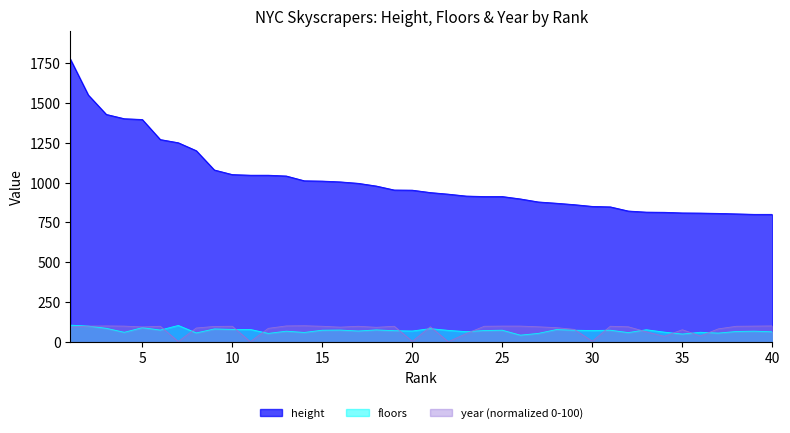

What is the difference between the maximum and second lowest values in the year series?

100.0